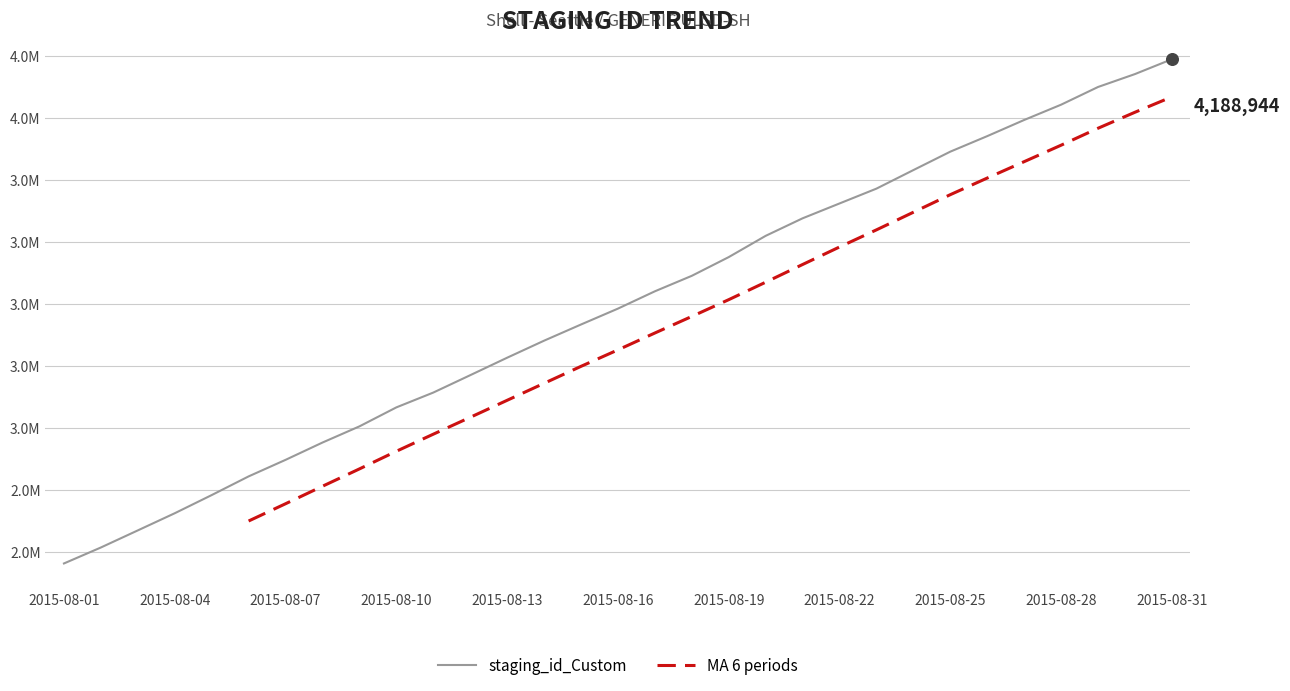

What is the change in value from 2015-08-03 to 2015-08-20?

+950057